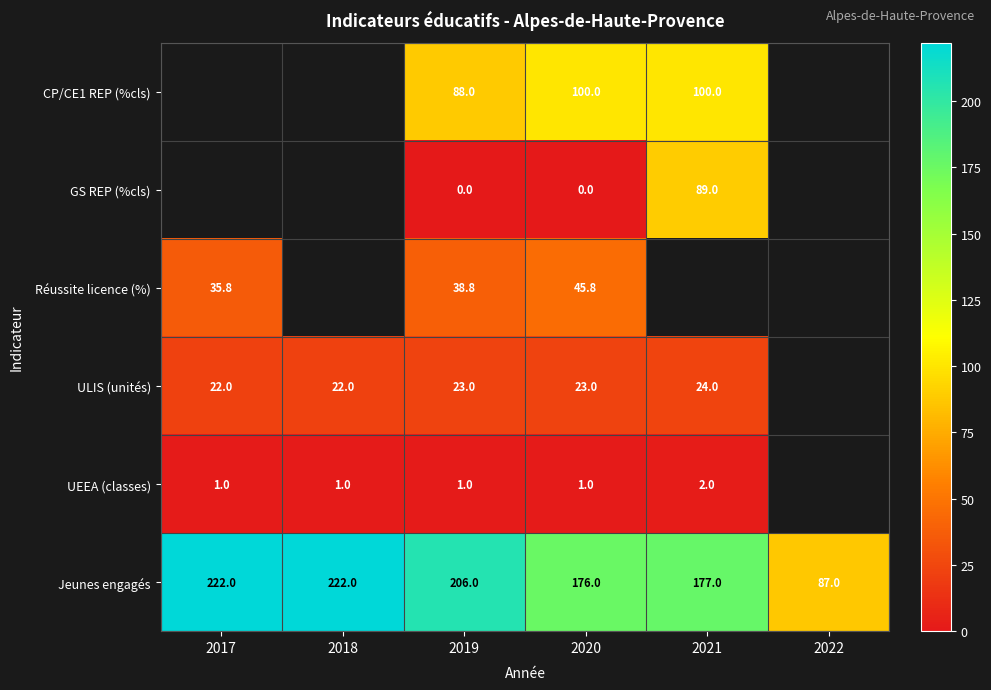

Which series changed the most between 2019 and 2020?

Jeunes engagés